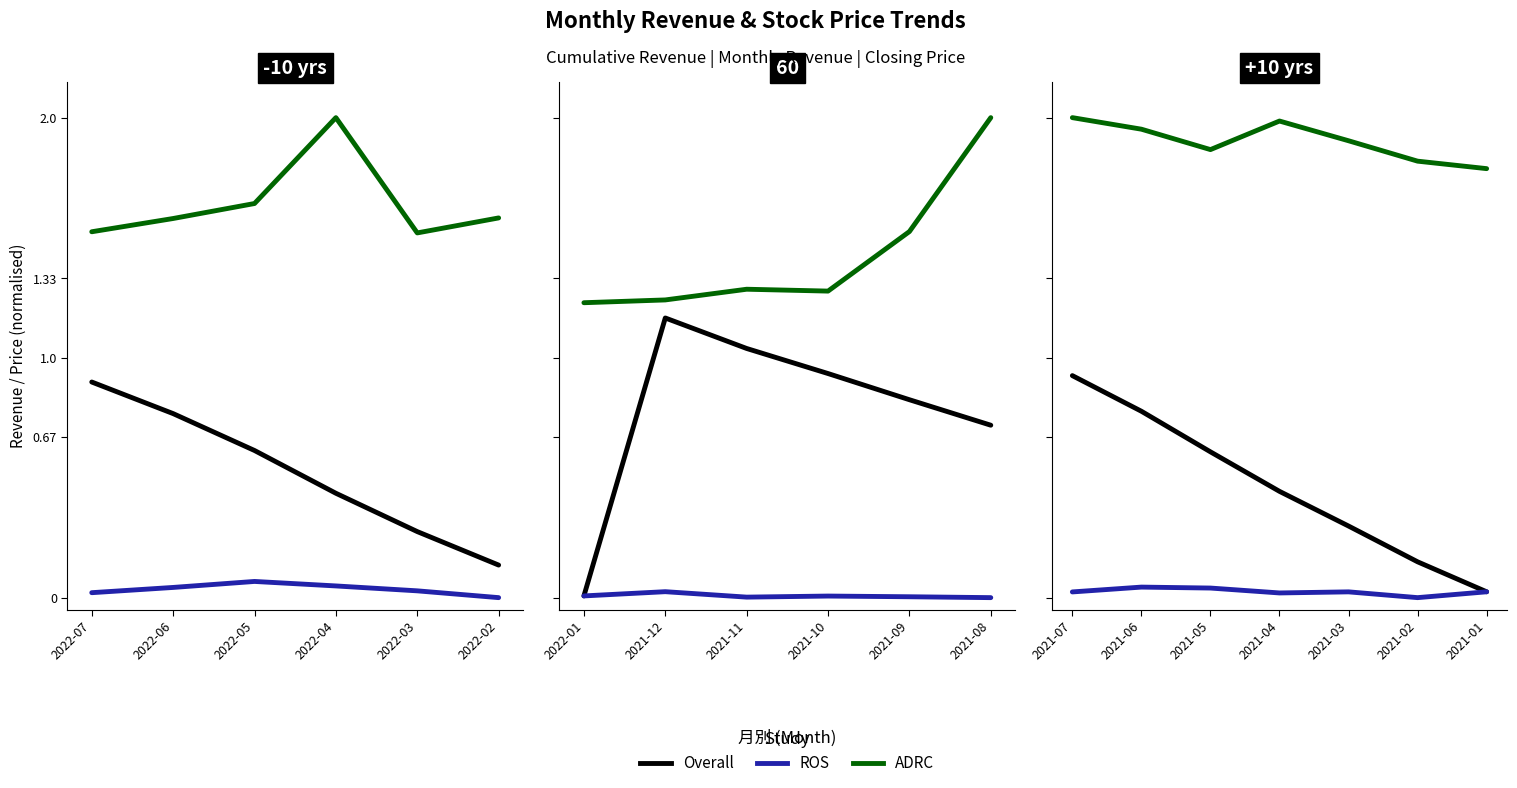

The value of ADRC at 2021-01 is 1.8. True or false?

True